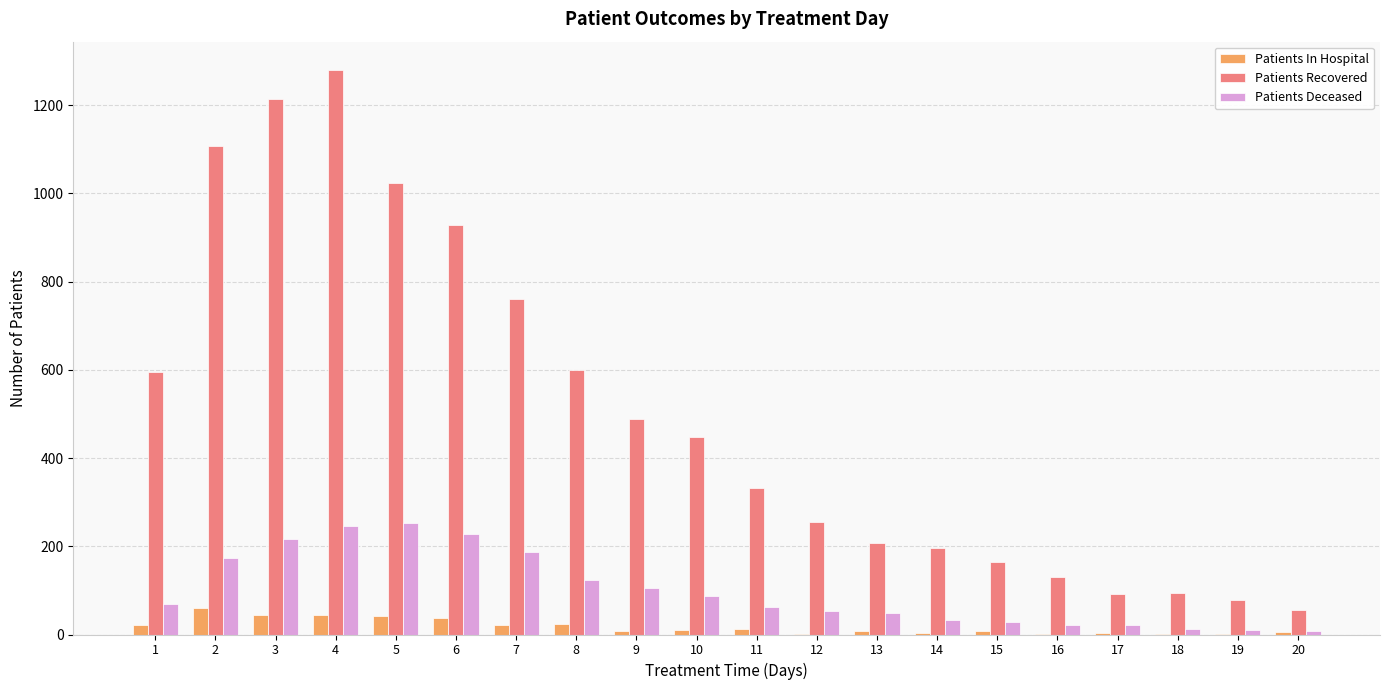

Which series has the largest total across all categories?

Patients Recovered